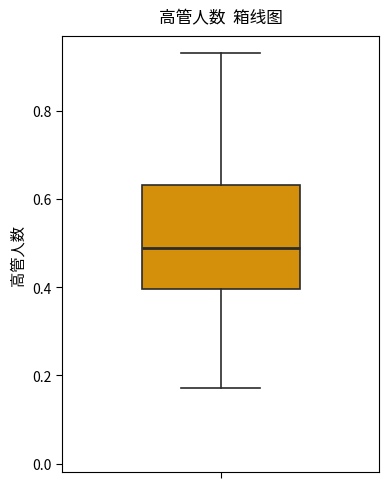

Read this box plot against the y-axis: the position of the median line, the range covered by the box, and the ends of both whiskers. The values are not printed on the chart, so give them approximately, as read against the axis.

median 0.48, box 0.40 to 0.64, whiskers 0.18 to 0.94